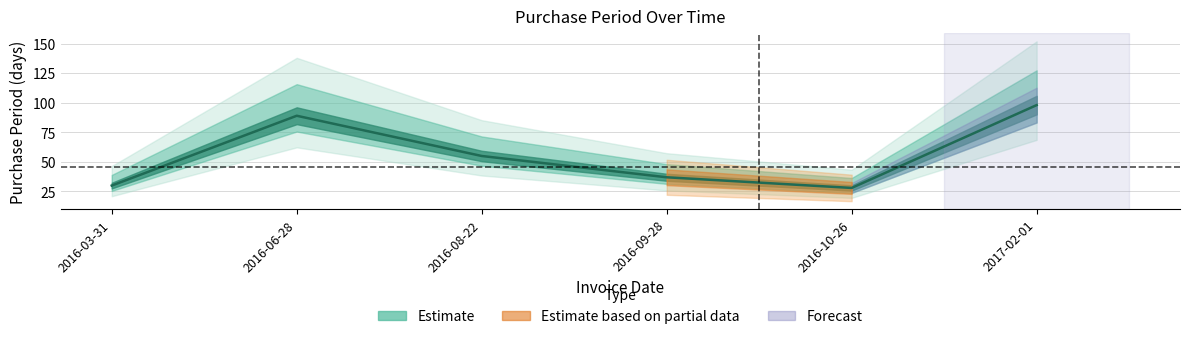

How many categories are shown in the chart?

6